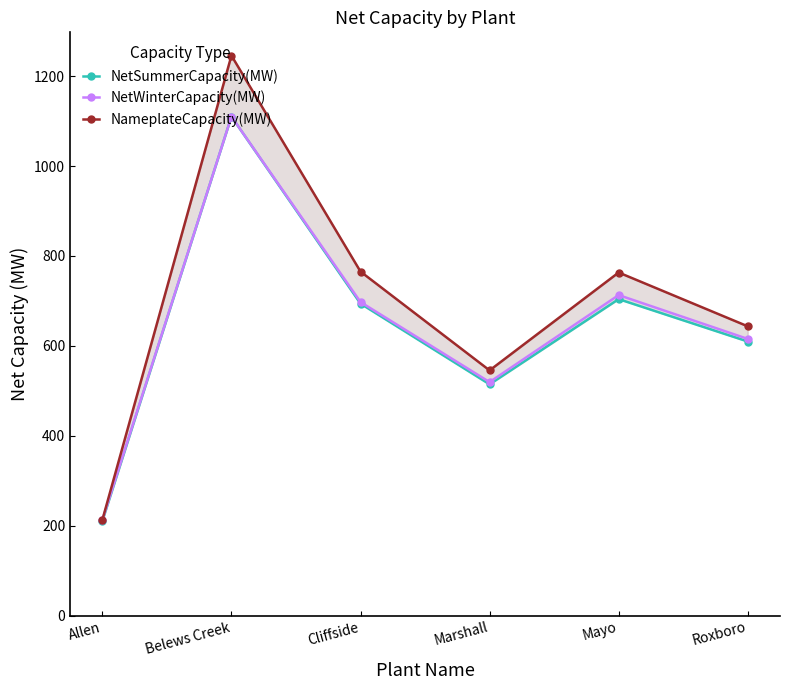

Reading left to right, extract all data points from this chart.

NetSummerCapacity(MW): Allen=210.5	Belews Creek=1110.0	Cliffside=694.0	Marshall=514.5	Mayo=704.0	Roxboro=609.8
NetWinterCapacity(MW): Allen=213.0	Belews Creek=1110.0	Cliffside=697.5	Marshall=519.5	Mayo=713.0	Roxboro=615.5
NameplateCapacity(MW): Allen=213.0	Belews Creek=1245.6	Cliffside=765.2	Marshall=545.5	Mayo=763.2	Roxboro=643.5